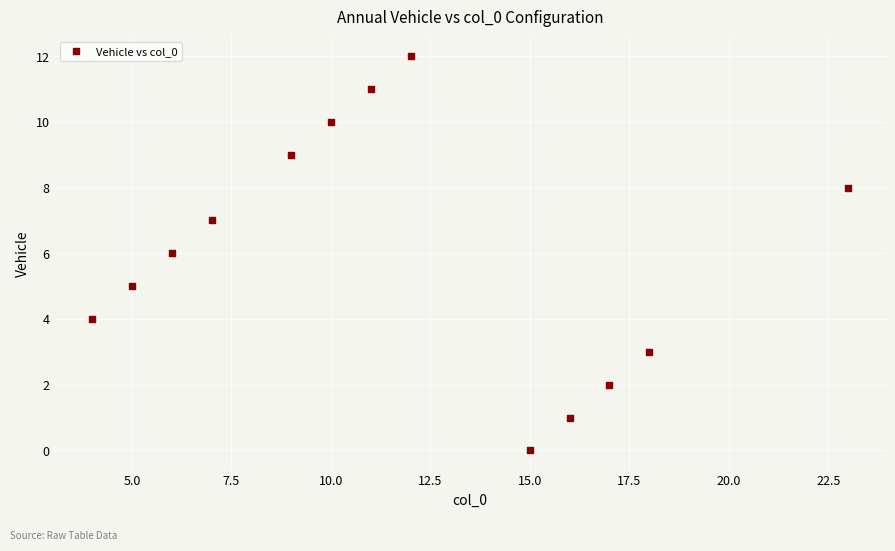

What is the range of Y values (max minus min)?

12